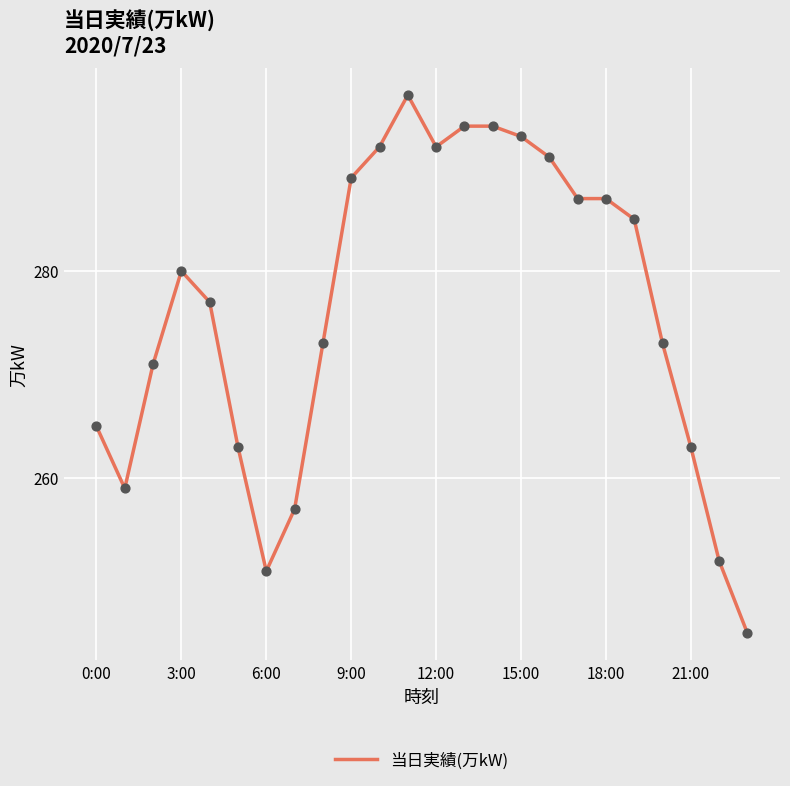

What is the difference between the maximum and minimum values?

52